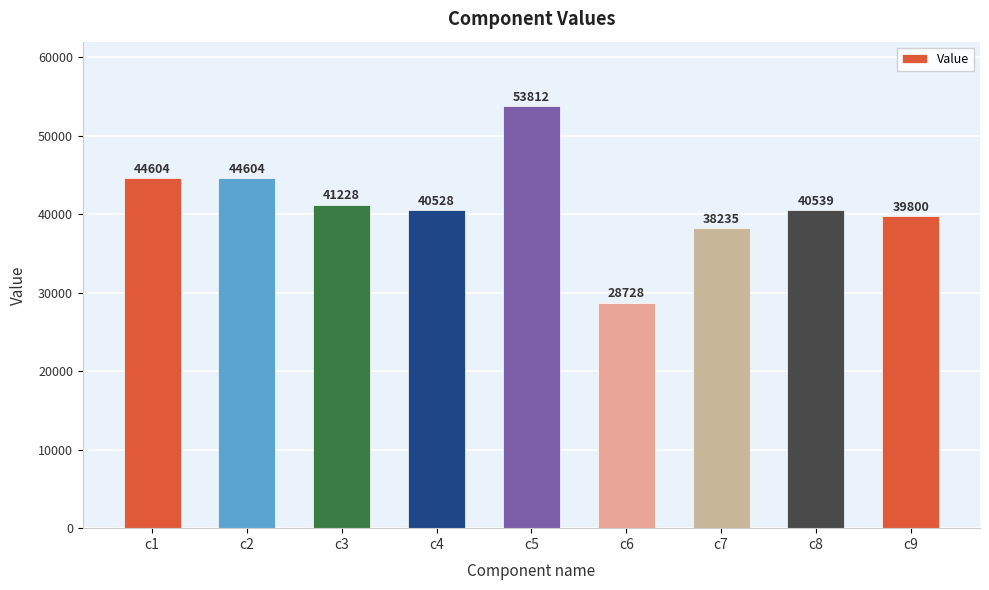

Reading left to right, transcribe all the data shown in this chart.

c1=44604	c2=44604	c3=41228	c4=40528	c5=53812	c6=28728	c7=38235	c8=40539	c9=39800